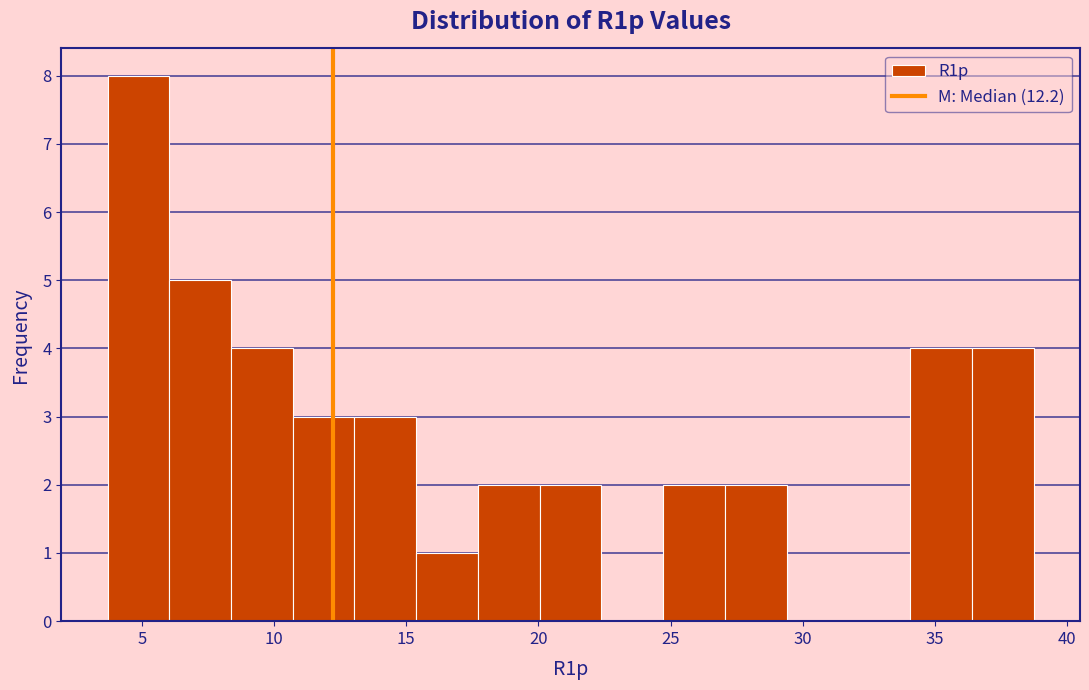

What is the height of the bar covering 34.0 to 36.5 on the x-axis? Neither the bar edges nor the heights are printed on the chart, so give them approximately, as read against the axes.

4